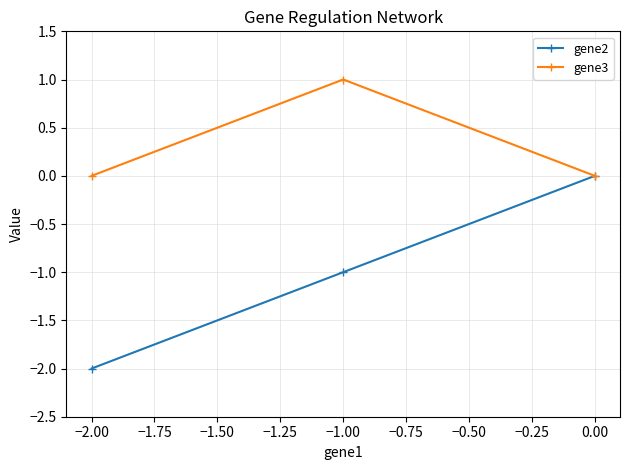

The value of gene2 at −2.00 is -2. True or false?

True